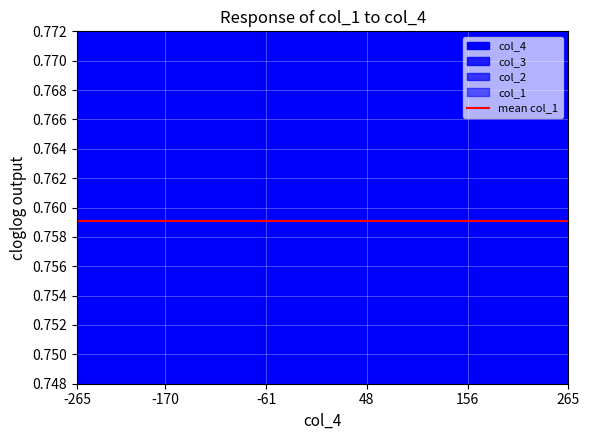

Which series has the widest spread of values?

col_4